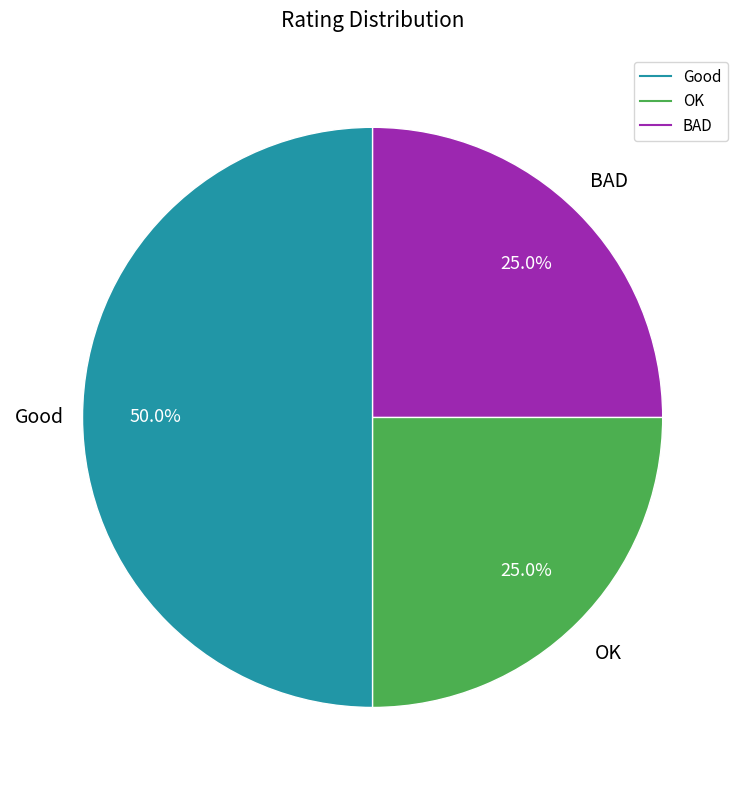

Approximately how many times larger is the value at OK compared to Good?

0.5